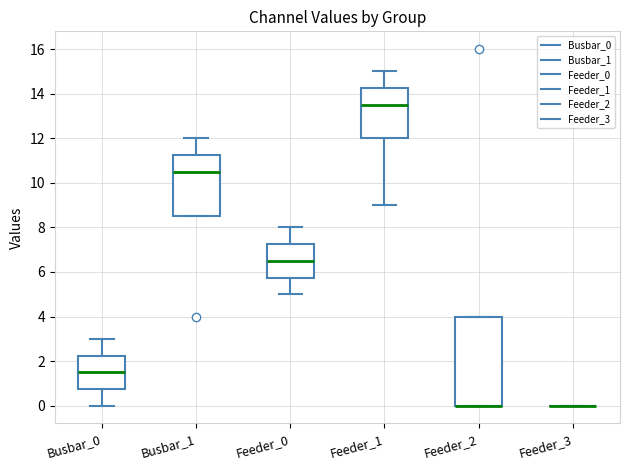

Comparing the boxes themselves (not the whiskers), which one is the tallest?

Feeder_2